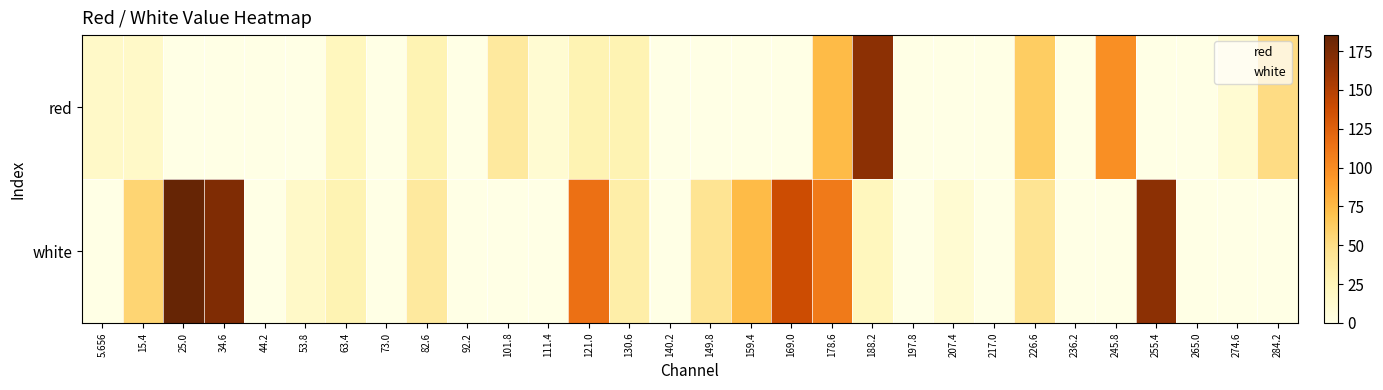

What is the difference between the highest and lowest values at 274.6?

10.1